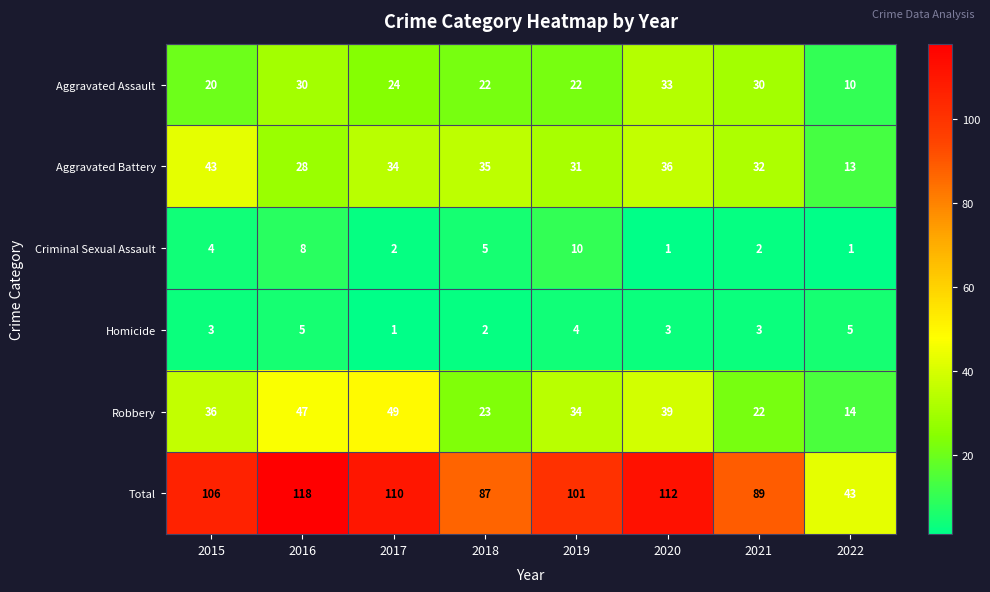

List the series in order of their peak value, highest first.

Total, Robbery, Aggravated Battery, Aggravated Assault, Criminal Sexual Assault, Homicide